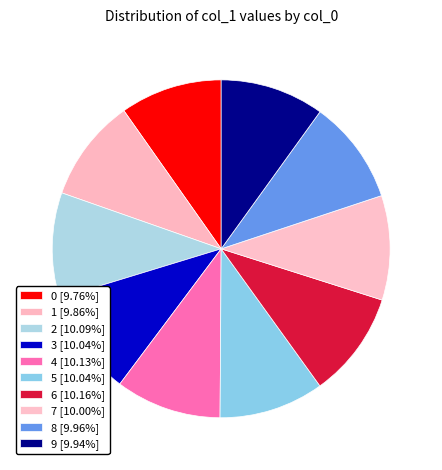

To the nearest percent, what is the average slice percentage?

10%